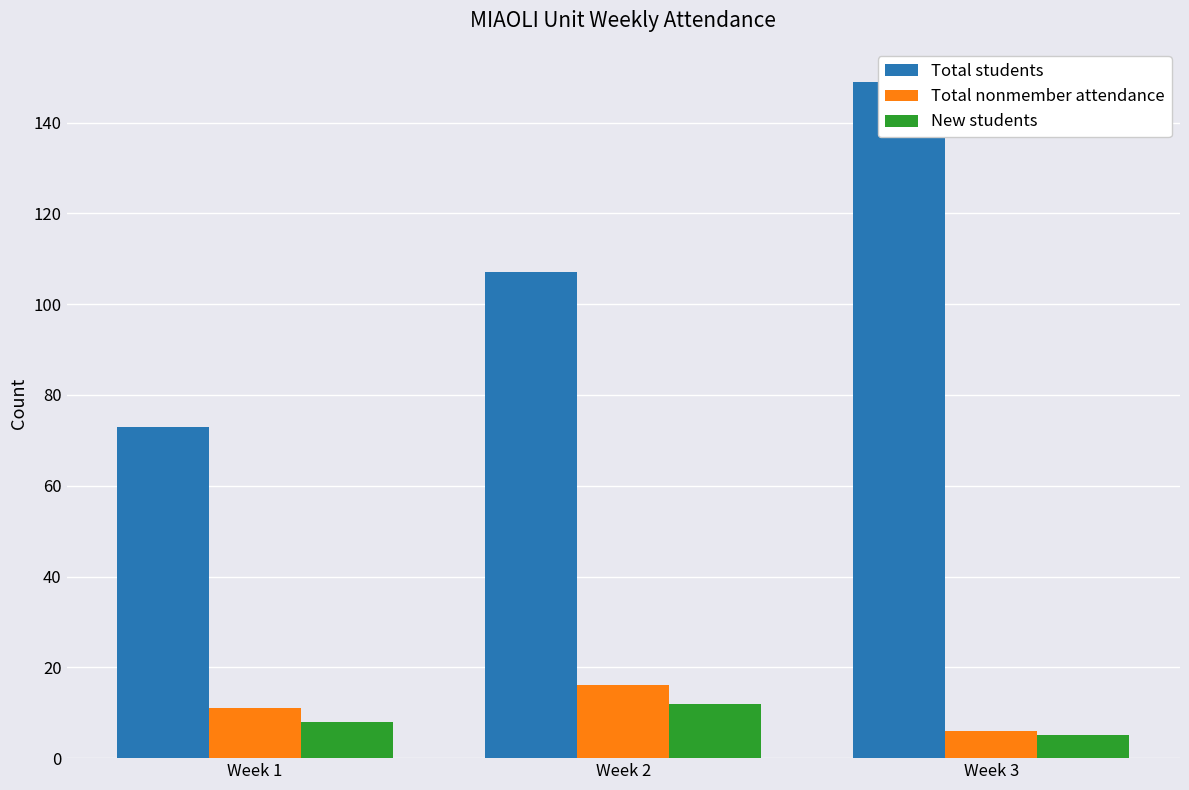

Where is Total students nearest to the value 111?

Week 2